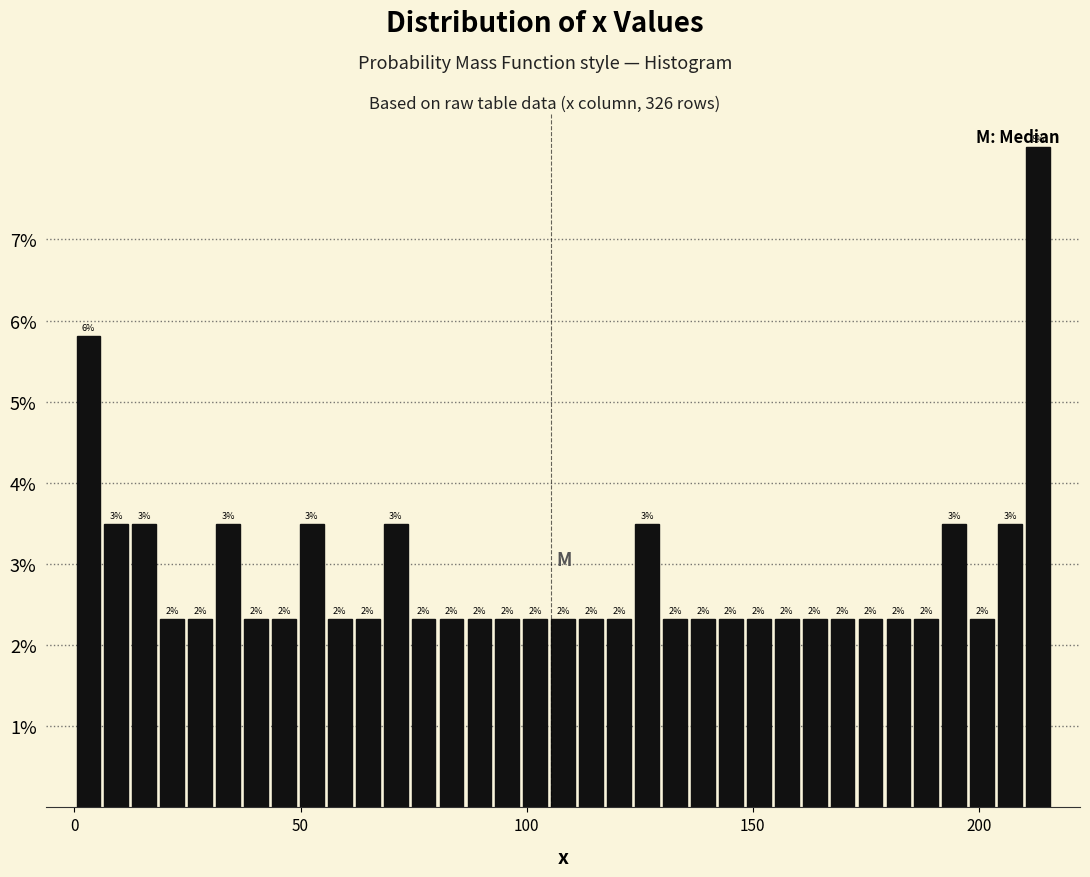

Read against the x-axis, roughly where is the centre of the tallest bar?

215